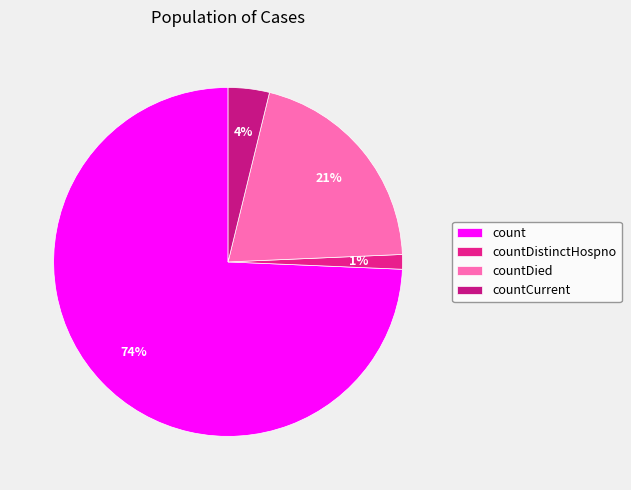

How many slices are in this pie chart?

4